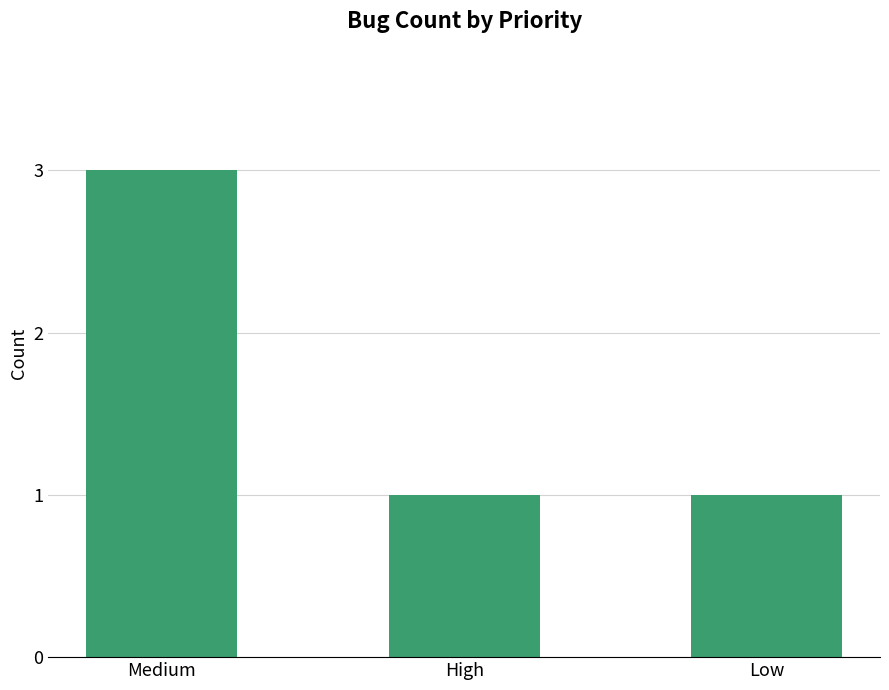

How many categories are shown in the chart?

3